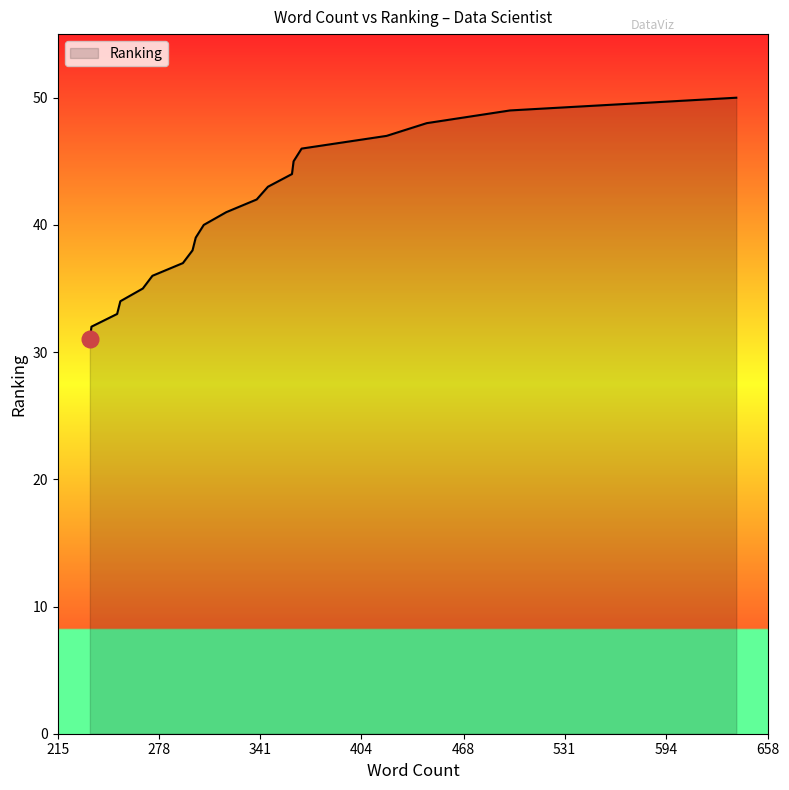

What is the greatest value displayed?

50